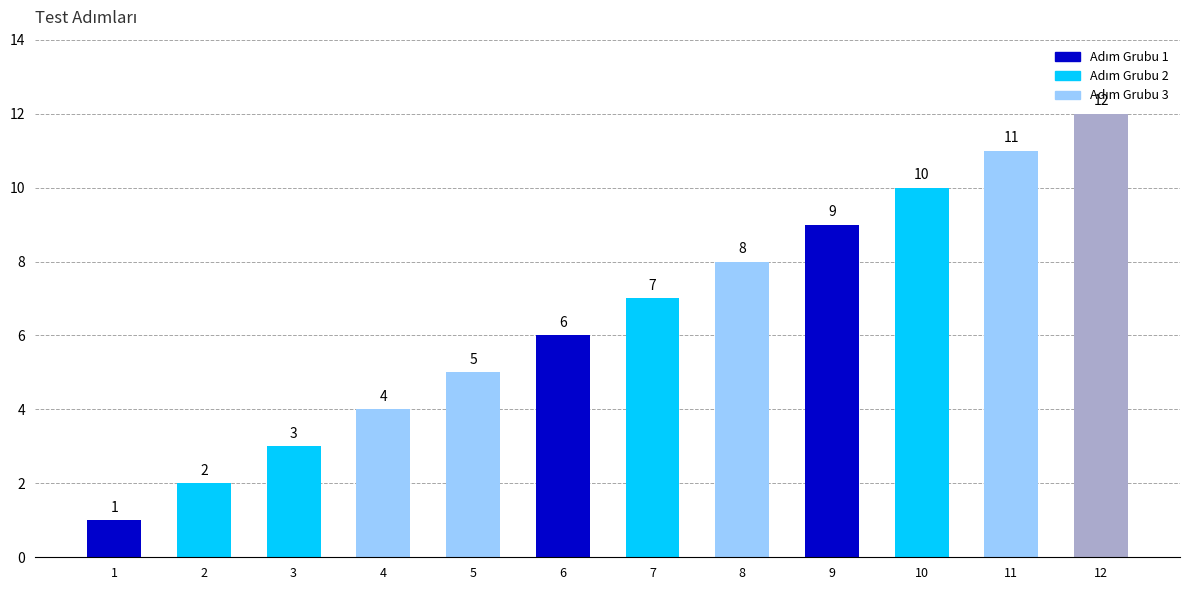

Rank the categories by value from highest to lowest.

12, 11, 10, 9, 8, 7, 6, 5, 4, 3, 2, 1